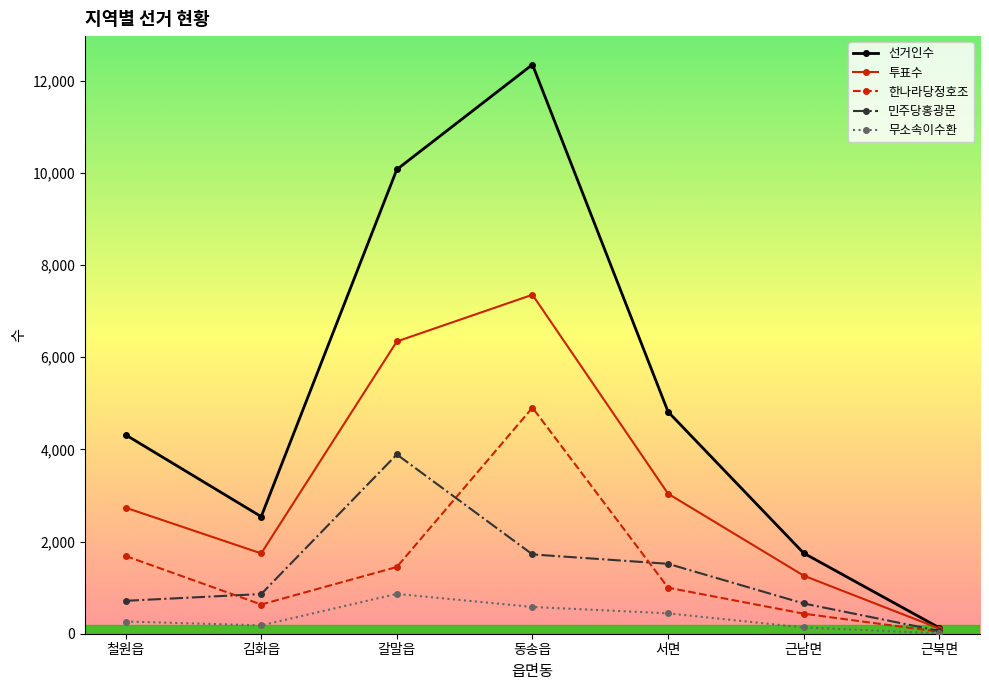

The 한나라당정호조 series shows 1448 at 갈말읍. True or false?

True